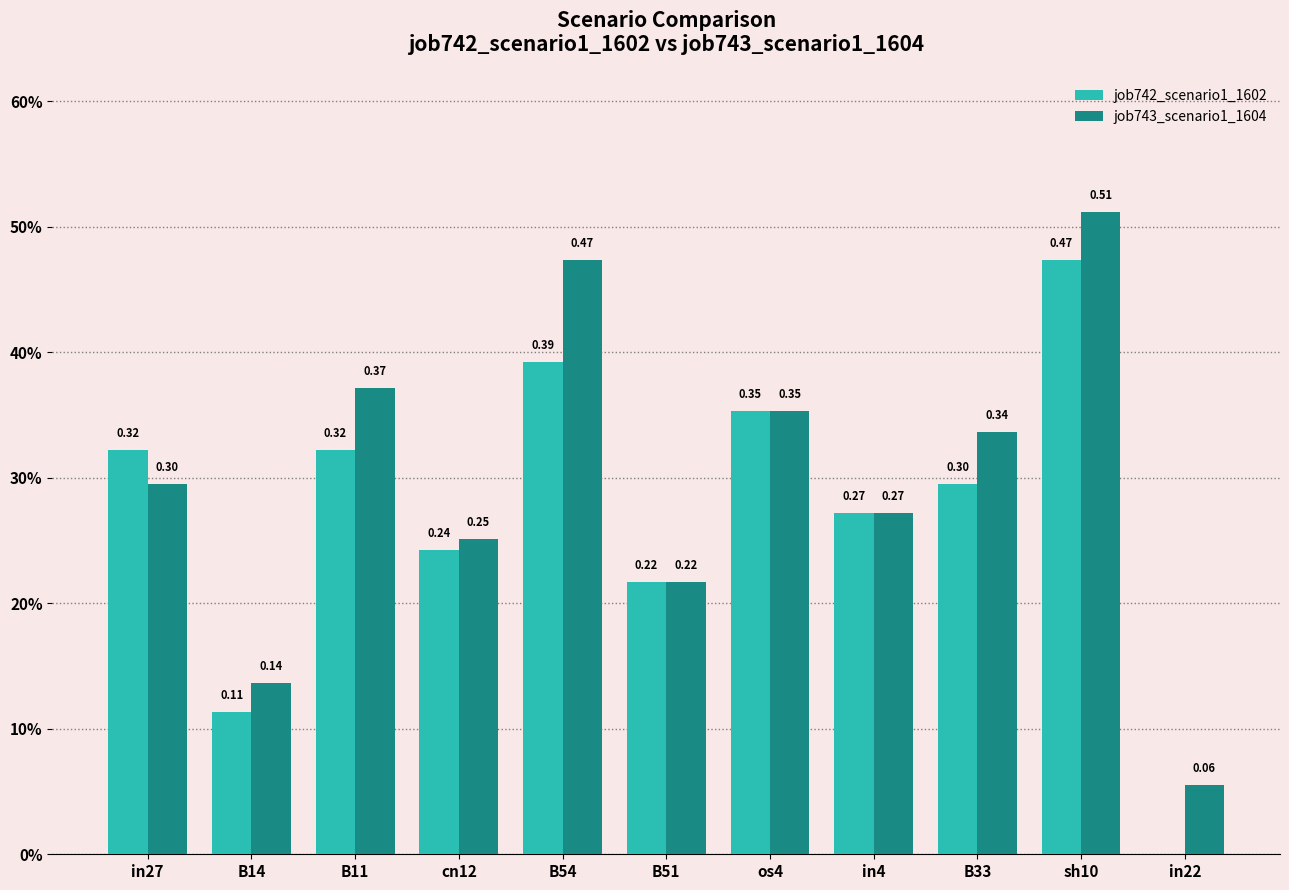

The job743_scenario1_1604 series shows 0.3 at in4. True or false?

True